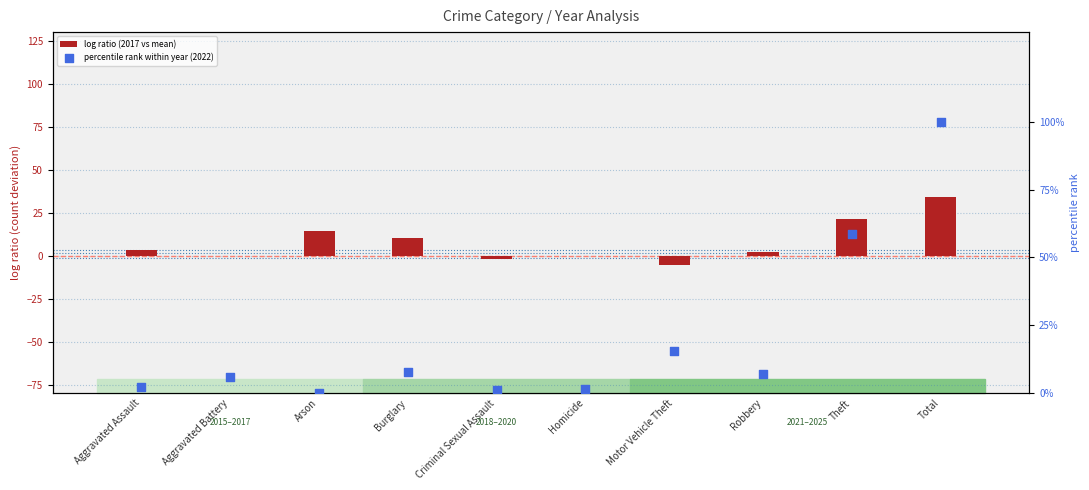

At which category is the sum across all series the highest?

Total